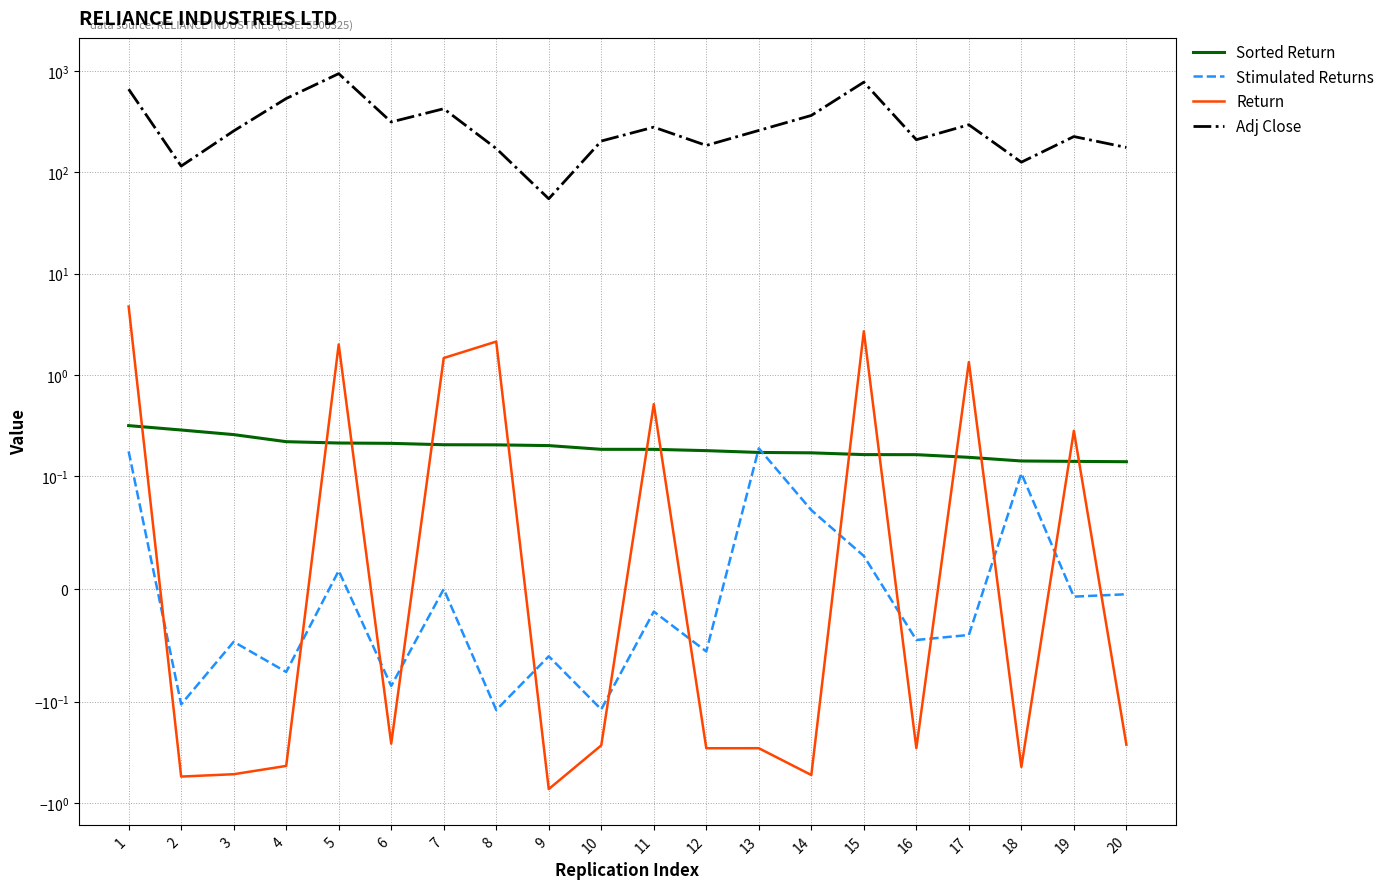

What is the value of the Sorted Return point at the 4th from the left?

0.2